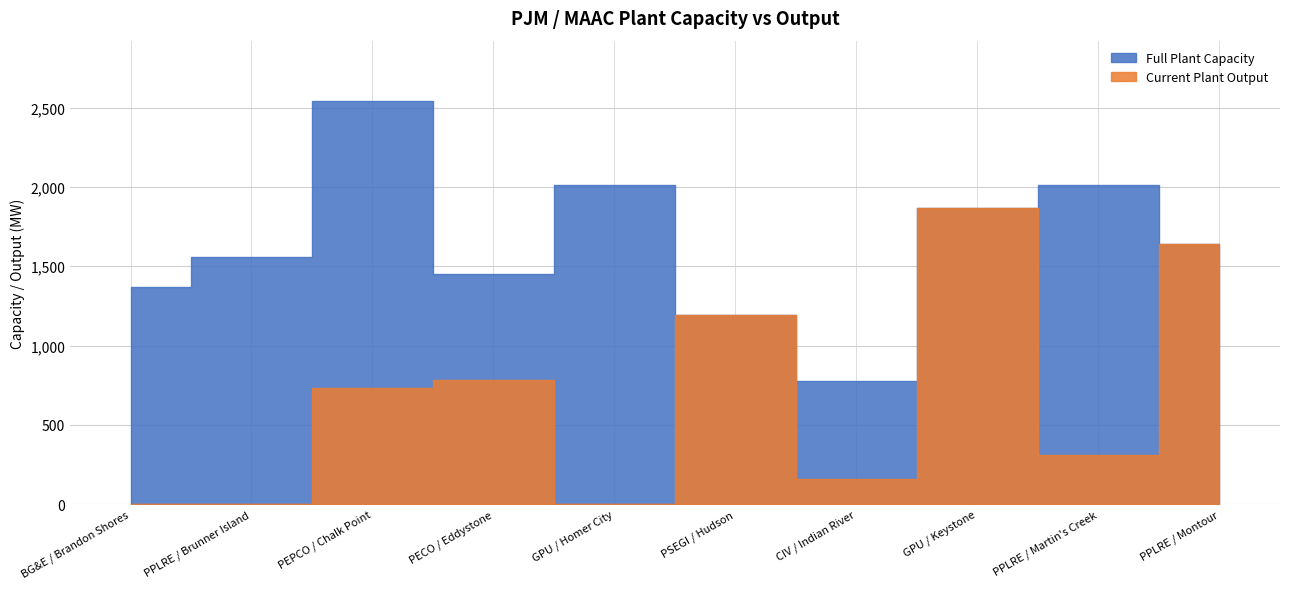

What is the lowest value of the Full Plant Capacity series?

775